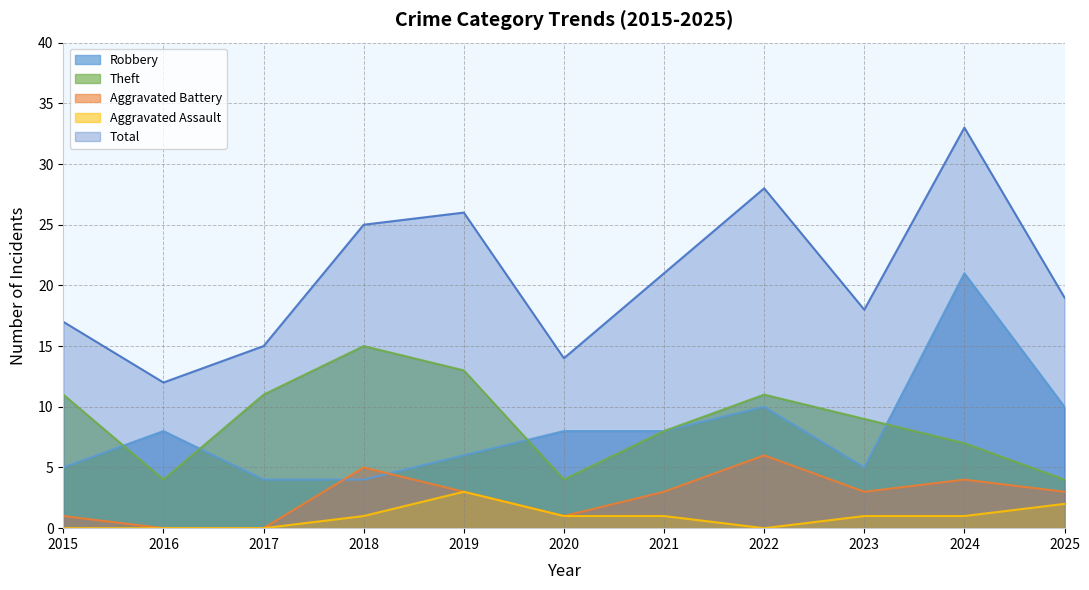

How many data points in Aggravated Battery are above 3?

3